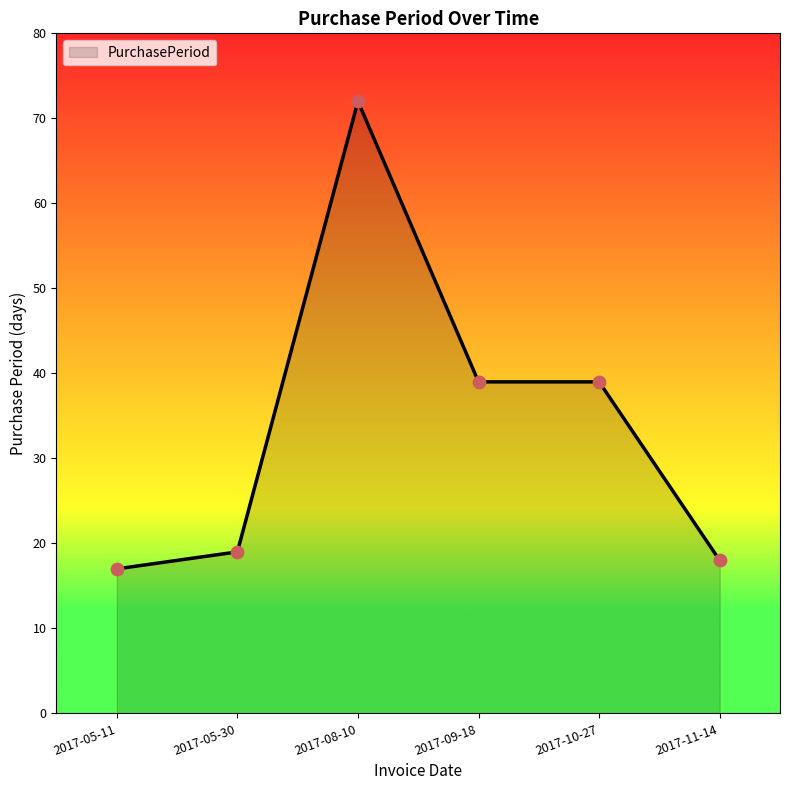

What is the change in value from 2017-05-11 to 2017-08-10?

+55